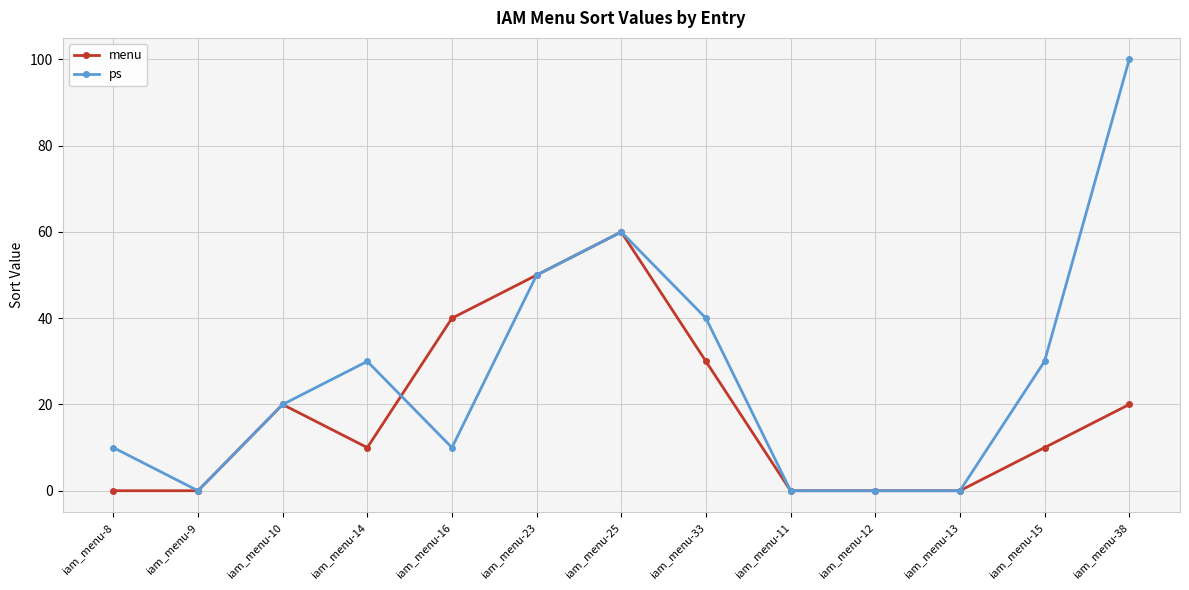

How many lines are shown in the chart?

2